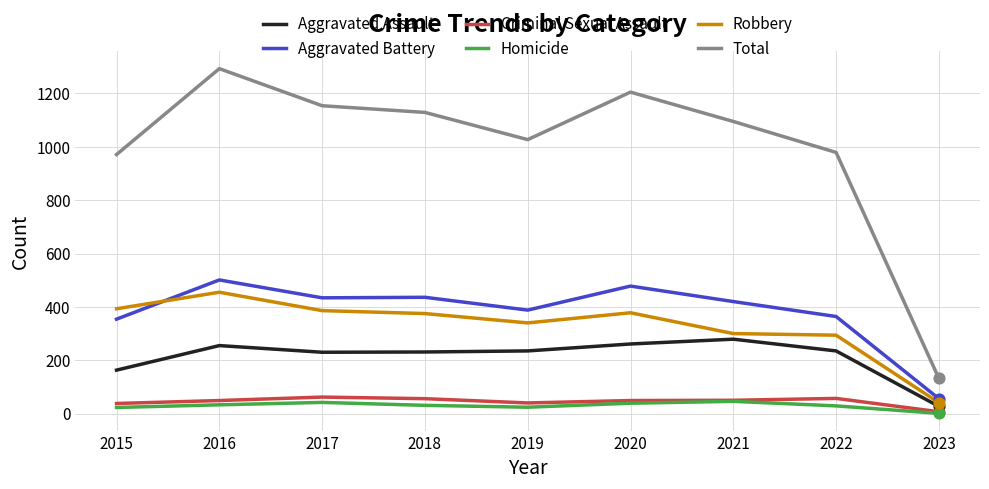

What is the spread (max minus min) of values at 2021?

1049